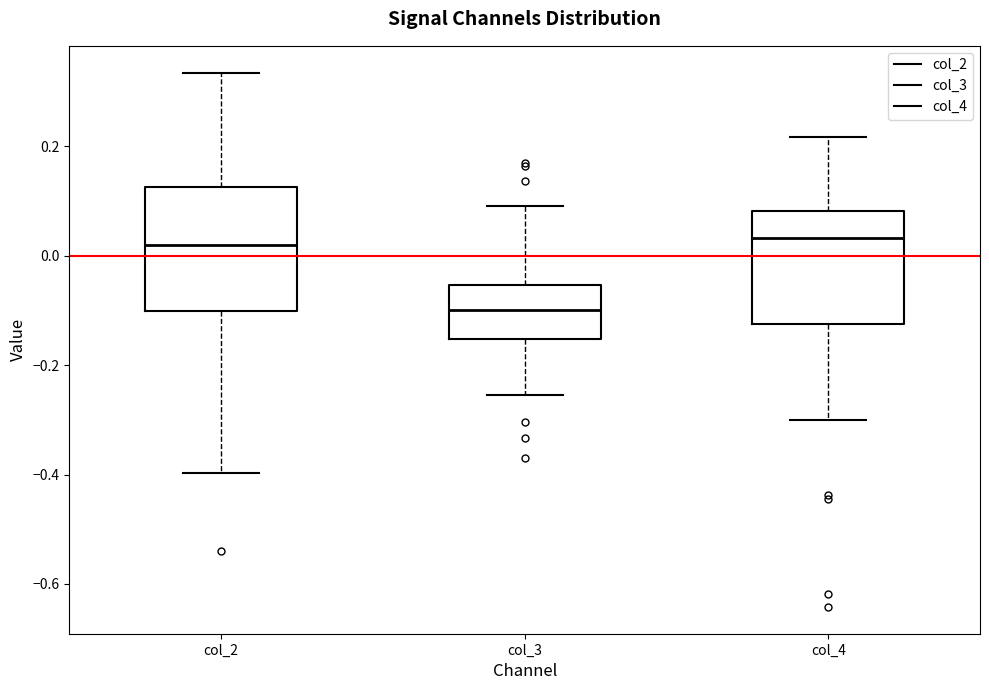

Reading left to right, read every box against the y-axis: the position of its median line, the range the box covers, and the ends of its whiskers. The values are not printed on the chart, so give them approximately, as read against the axis.

col_2: median 0.02, box -0.10 to 0.12, whiskers -0.40 to 0.34
col_3: median -0.10, box -0.16 to -0.06, whiskers -0.26 to 0.10
col_4: median 0.04, box -0.12 to 0.08, whiskers -0.30 to 0.22